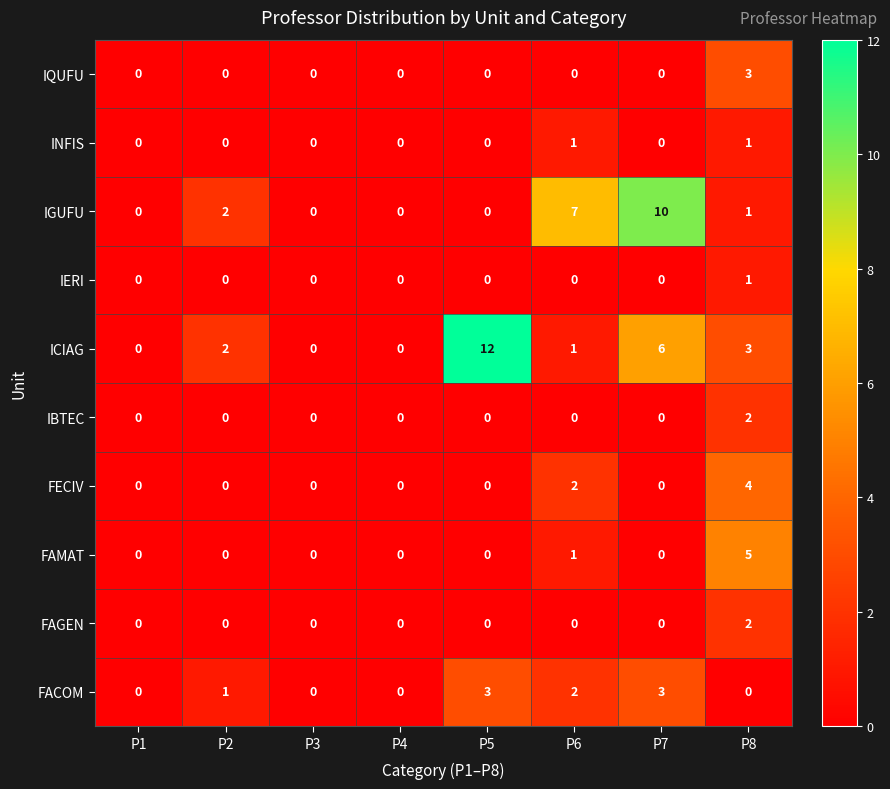

How many data points does each series have?

8